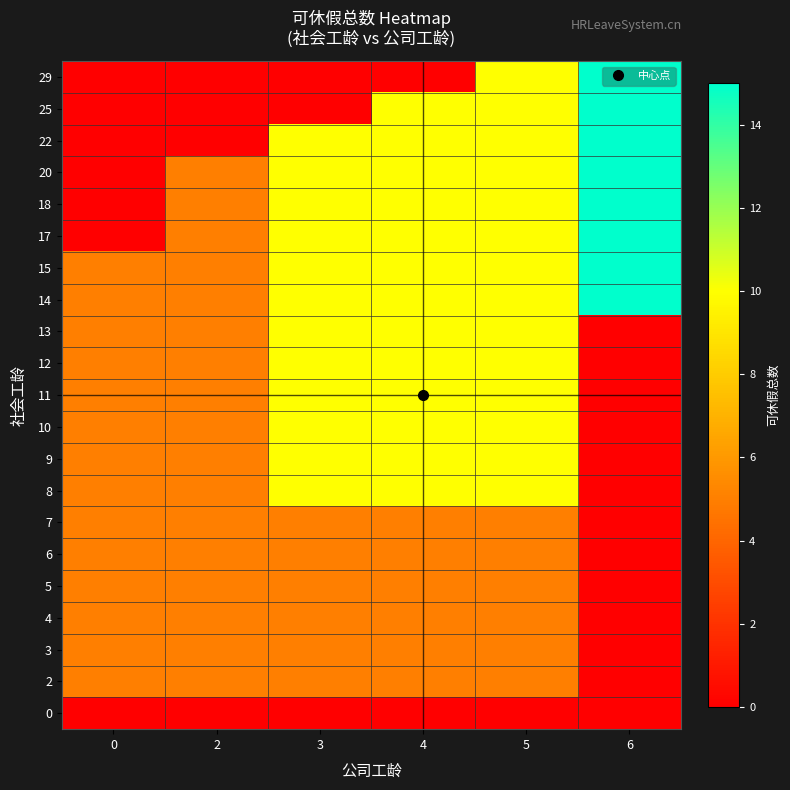

What is the spread (max minus min) of values at 0?

5